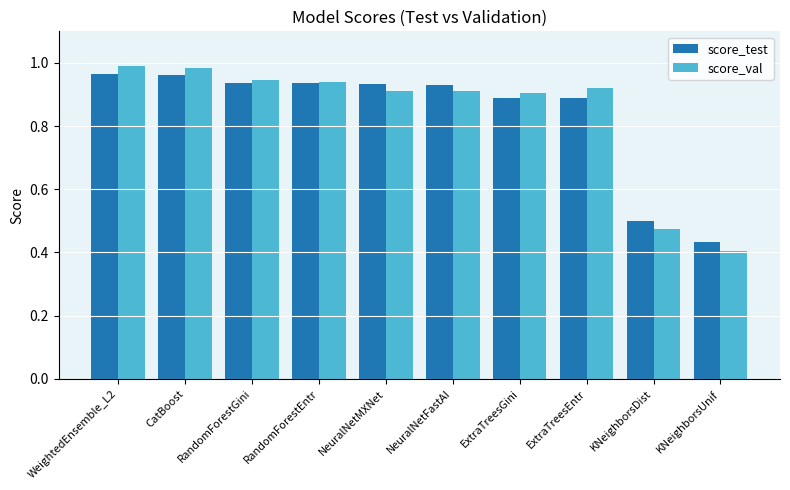

Where is score_val nearest to the value 0?

KNeighborsUnif